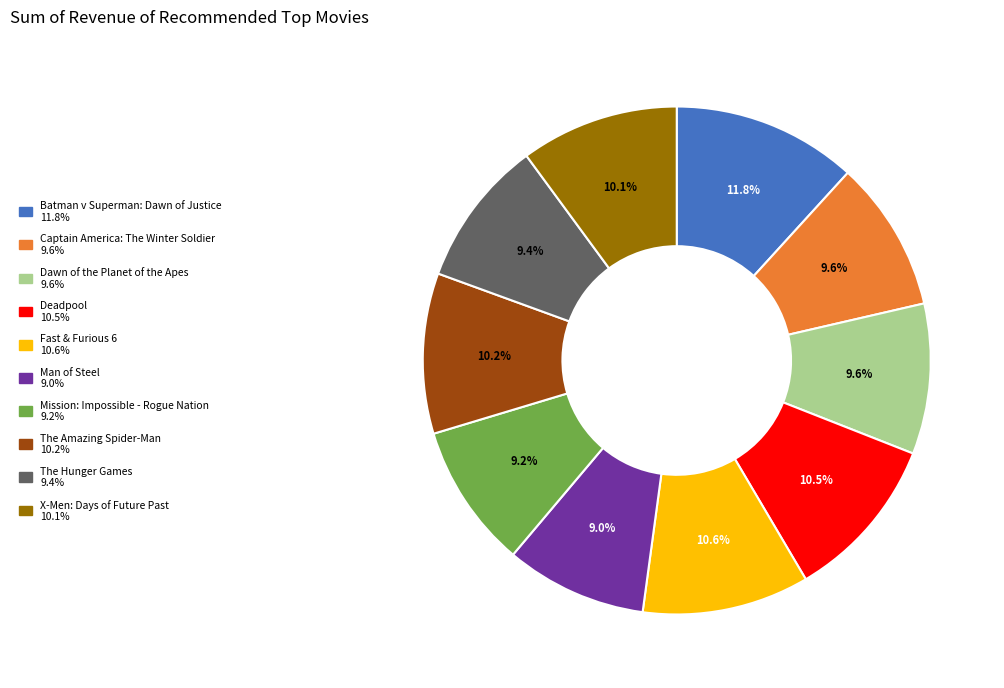

Count the number of slices in the pie.

10